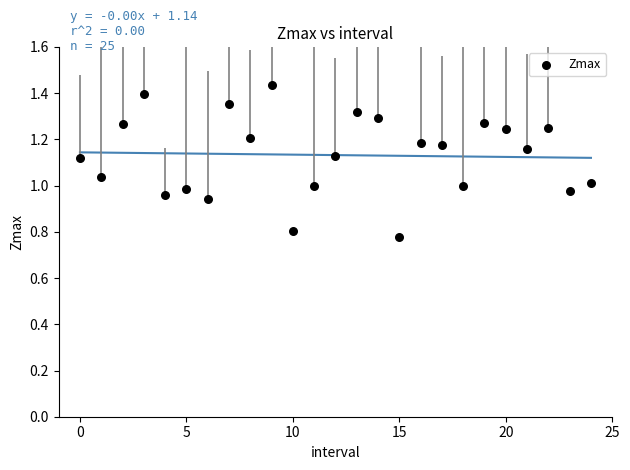

What is the range of Y values (max minus min)?

0.7